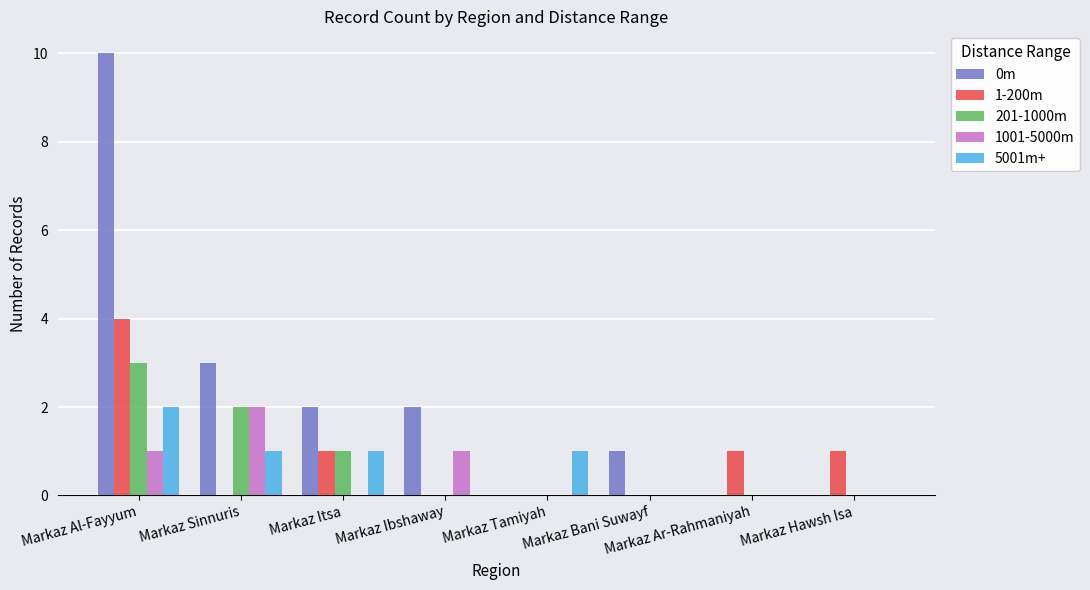

Reading right to left, transcribe all the data shown in this chart.

0m: Markaz Hawsh Isa=0	Markaz Ar-Rahmaniyah=0	Markaz Bani Suwayf=1	Markaz Tamiyah=0	Markaz Ibshaway=2	Markaz Itsa=2	Markaz Sinnuris=3	Markaz Al-Fayyum=10
1-200m: Markaz Hawsh Isa=1	Markaz Ar-Rahmaniyah=1	Markaz Bani Suwayf=0	Markaz Tamiyah=0	Markaz Ibshaway=0	Markaz Itsa=1	Markaz Sinnuris=0	Markaz Al-Fayyum=4
201-1000m: Markaz Hawsh Isa=0	Markaz Ar-Rahmaniyah=0	Markaz Bani Suwayf=0	Markaz Tamiyah=0	Markaz Ibshaway=0	Markaz Itsa=1	Markaz Sinnuris=2	Markaz Al-Fayyum=3
1001-5000m: Markaz Hawsh Isa=0	Markaz Ar-Rahmaniyah=0	Markaz Bani Suwayf=0	Markaz Tamiyah=0	Markaz Ibshaway=1	Markaz Itsa=0	Markaz Sinnuris=2	Markaz Al-Fayyum=1
5001m+: Markaz Hawsh Isa=0	Markaz Ar-Rahmaniyah=0	Markaz Bani Suwayf=0	Markaz Tamiyah=1	Markaz Ibshaway=0	Markaz Itsa=1	Markaz Sinnuris=1	Markaz Al-Fayyum=2